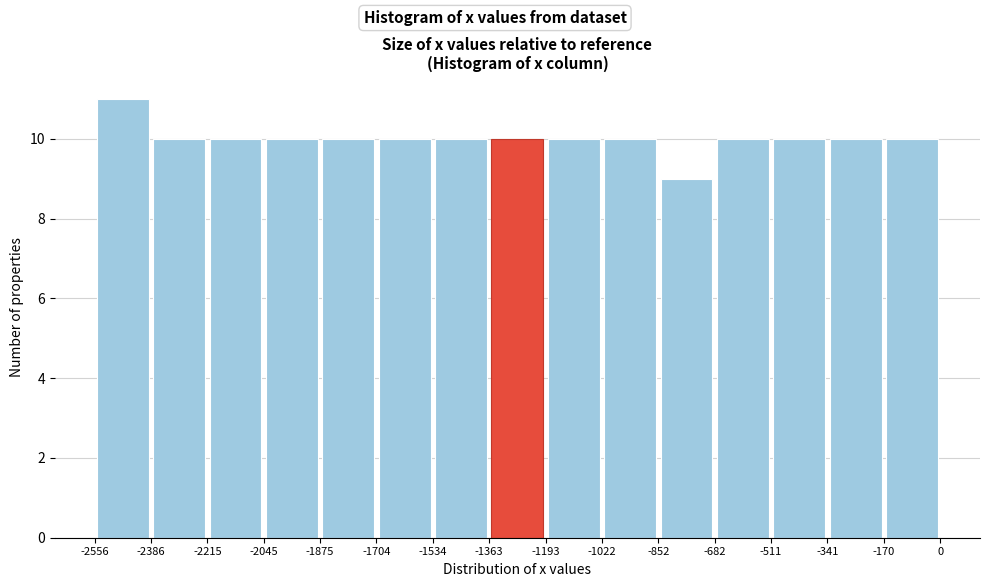

Reading left to right, transcribe this chart: for each bar, give the range it covers on the x-axis and its height. The values are not printed on the chart, so give them approximately, as read against the axis.

-2556 to -2386: 11
-2386 to -2215: 10
-2215 to -2045: 10
-2045 to -1875: 10
-1875 to -1704: 10
-1704 to -1534: 10
-1534 to -1363: 10
-1363 to -1193: 10
-1193 to -1022: 10
-1022 to -852: 10
-852 to -682: 9
-682 to -511: 10
-511 to -341: 10
-341 to -170: 10
-170 to 0: 10